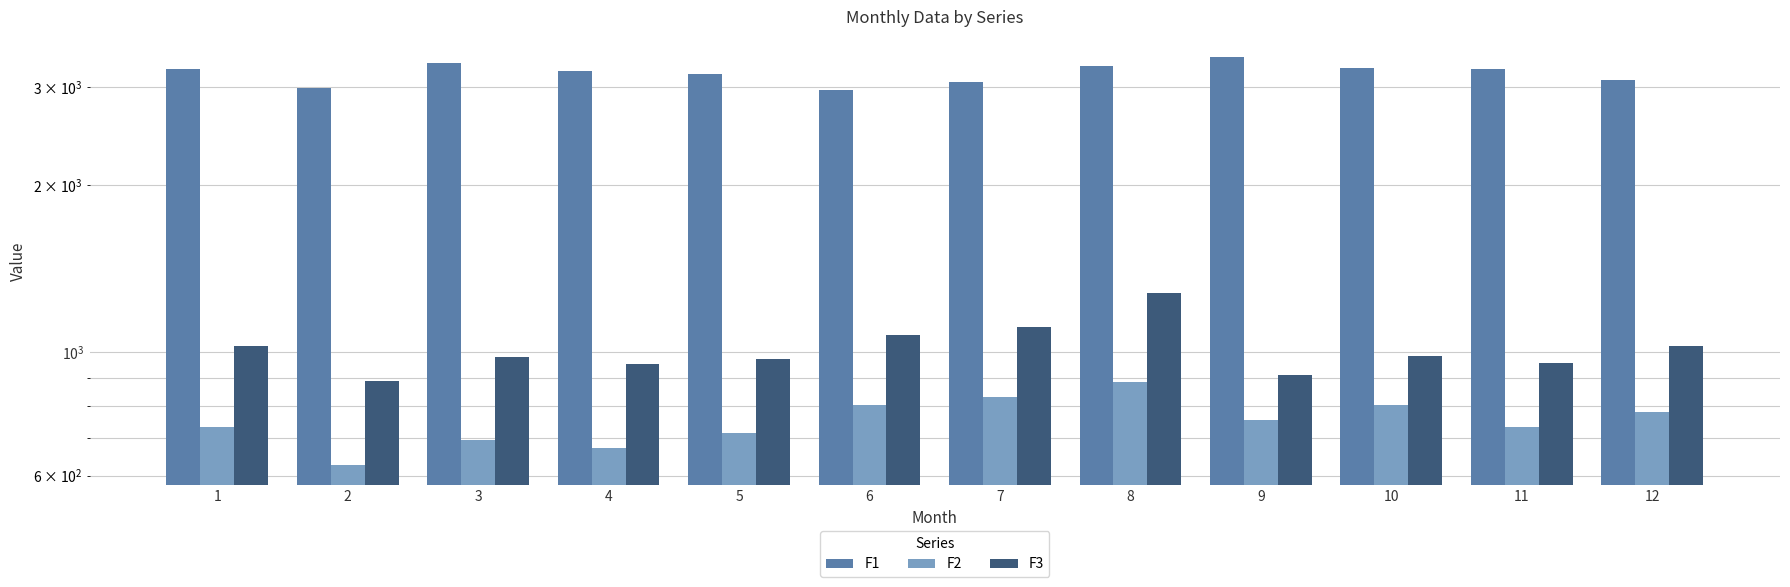

The value of F1 at 10 is 3242. True or false?

True